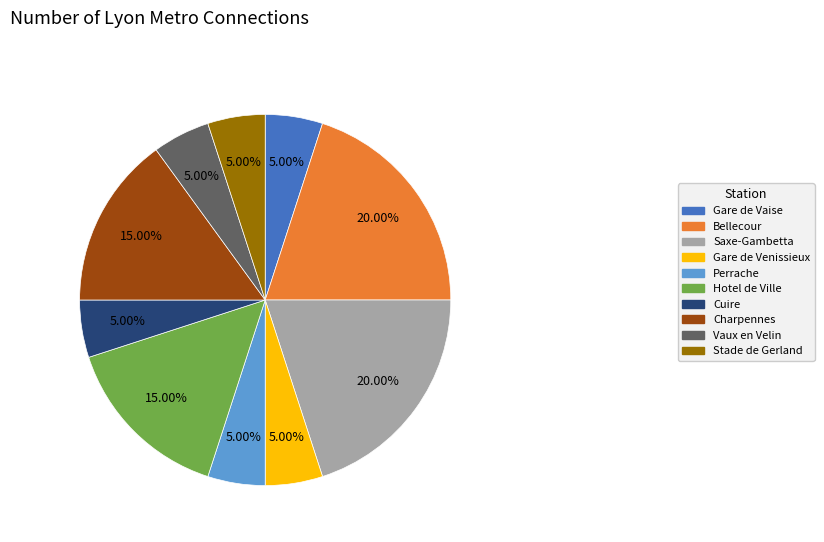

What percentage is NOT represented by Hotel de Ville?

85.0%